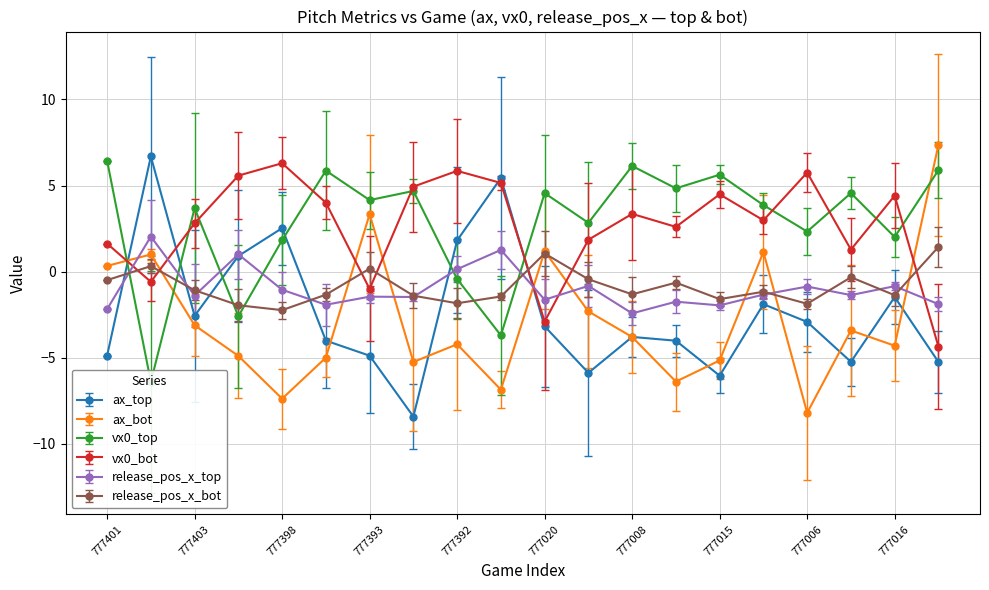

Count the number of data series in this chart.

6